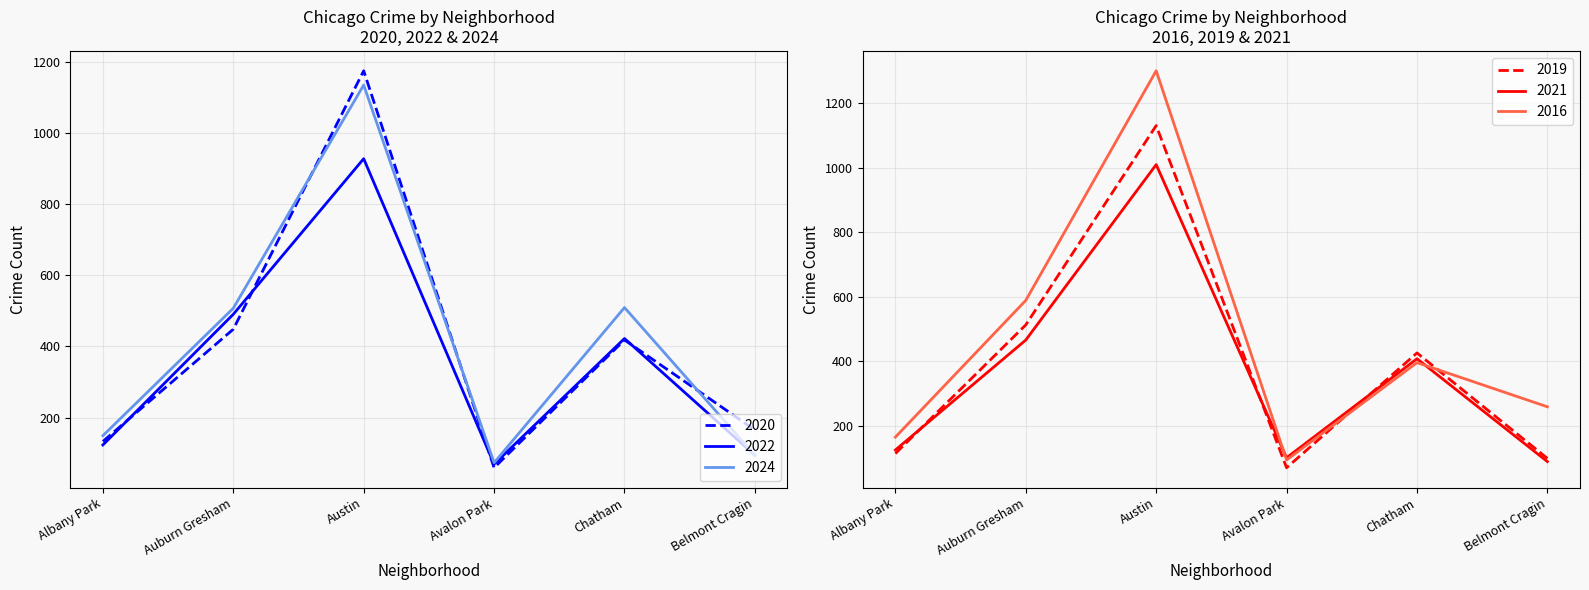

What is the lowest value of the 2019 series?

70